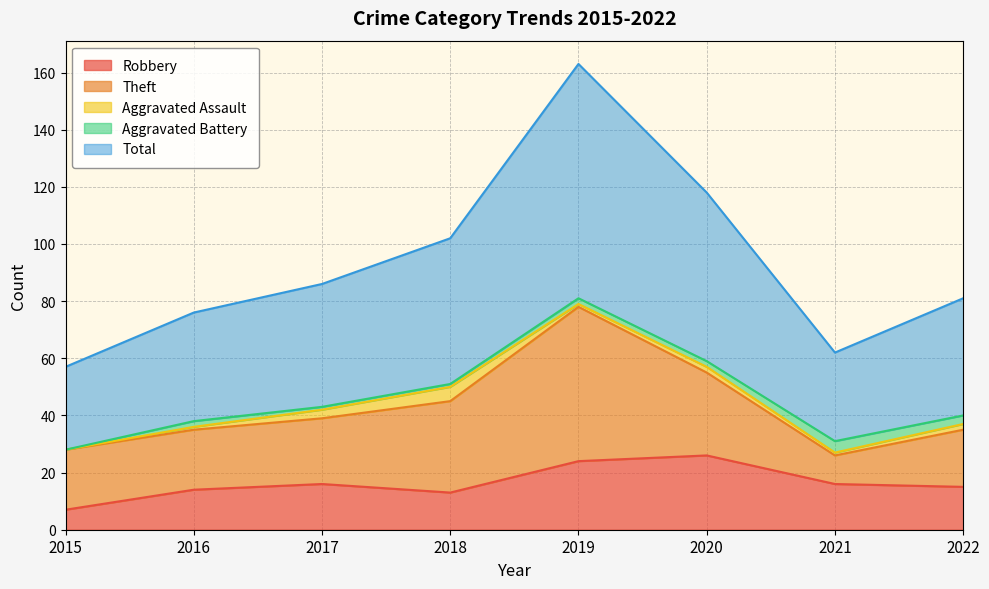

At which label does Aggravated Assault reach its peak?

2018